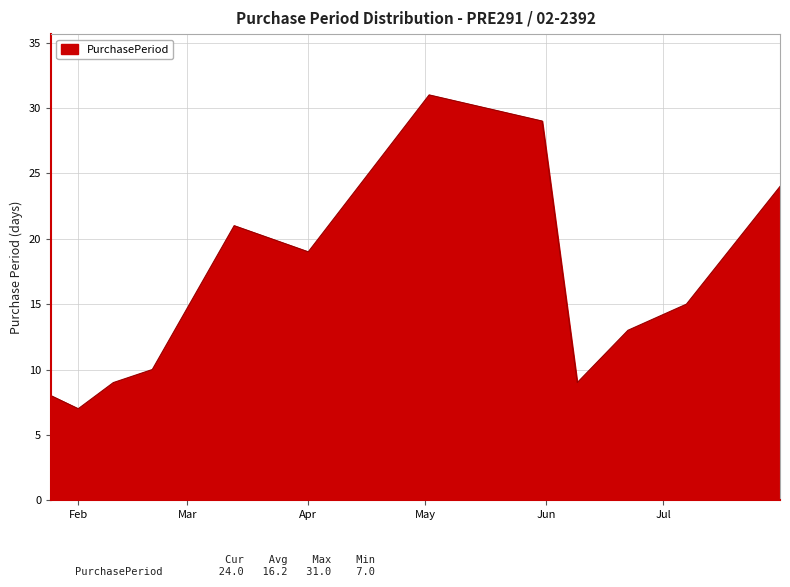

What is the difference between the maximum and minimum values?

24